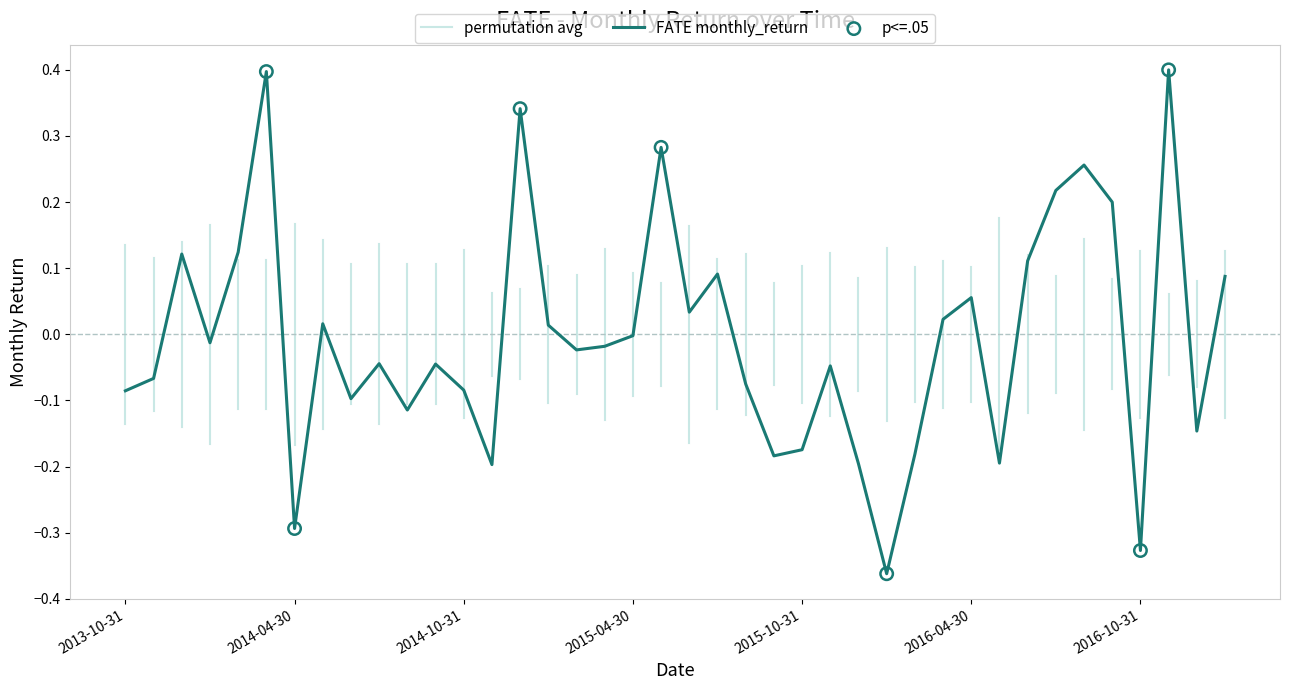

What is the change in value from 2014-05-31 to 2016-02-29?

-0.2